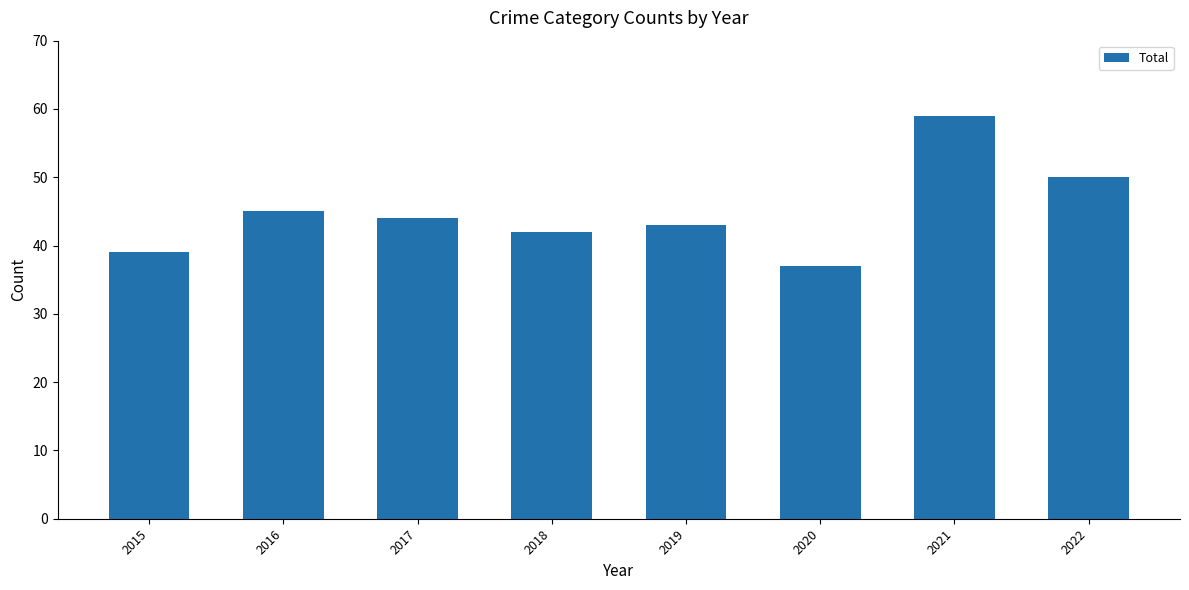

What is the change in value from 2016 to 2021?

+14